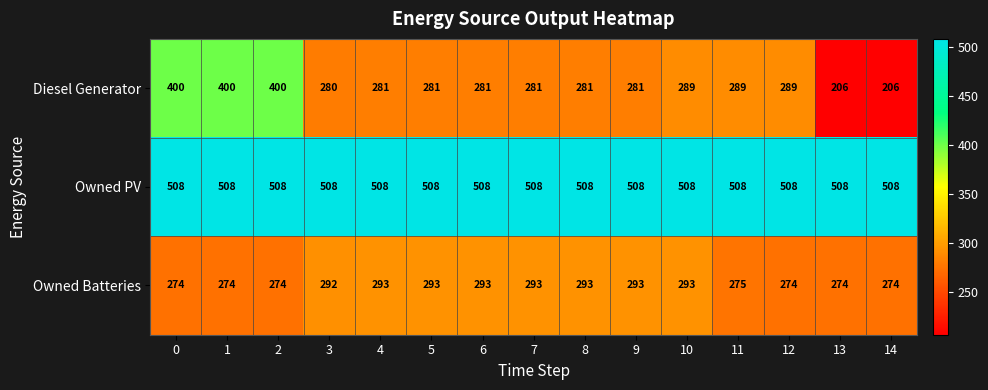

Which series changed the most between 0 and 14?

Diesel Generator